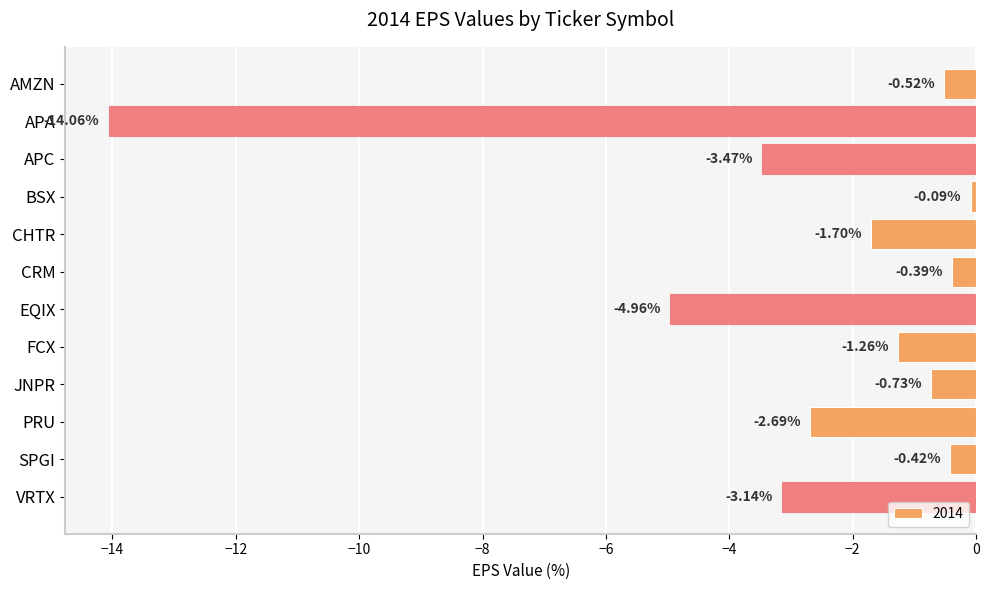

What is the label of the 11th bar from the bottom?

APA